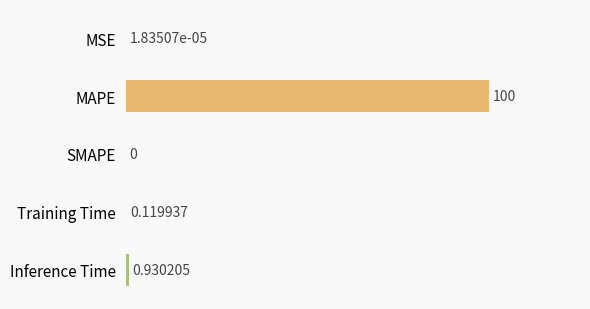

Where is the data nearest to the value 50?

Inference Time